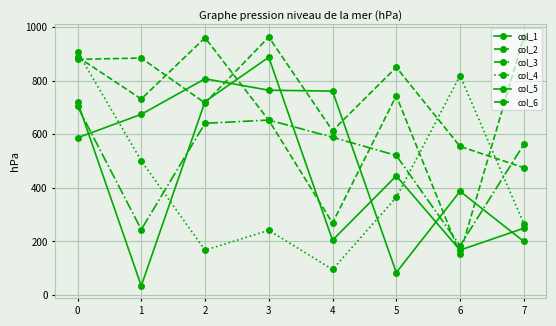

How many times do col_2 and col_5 cross each other?

2